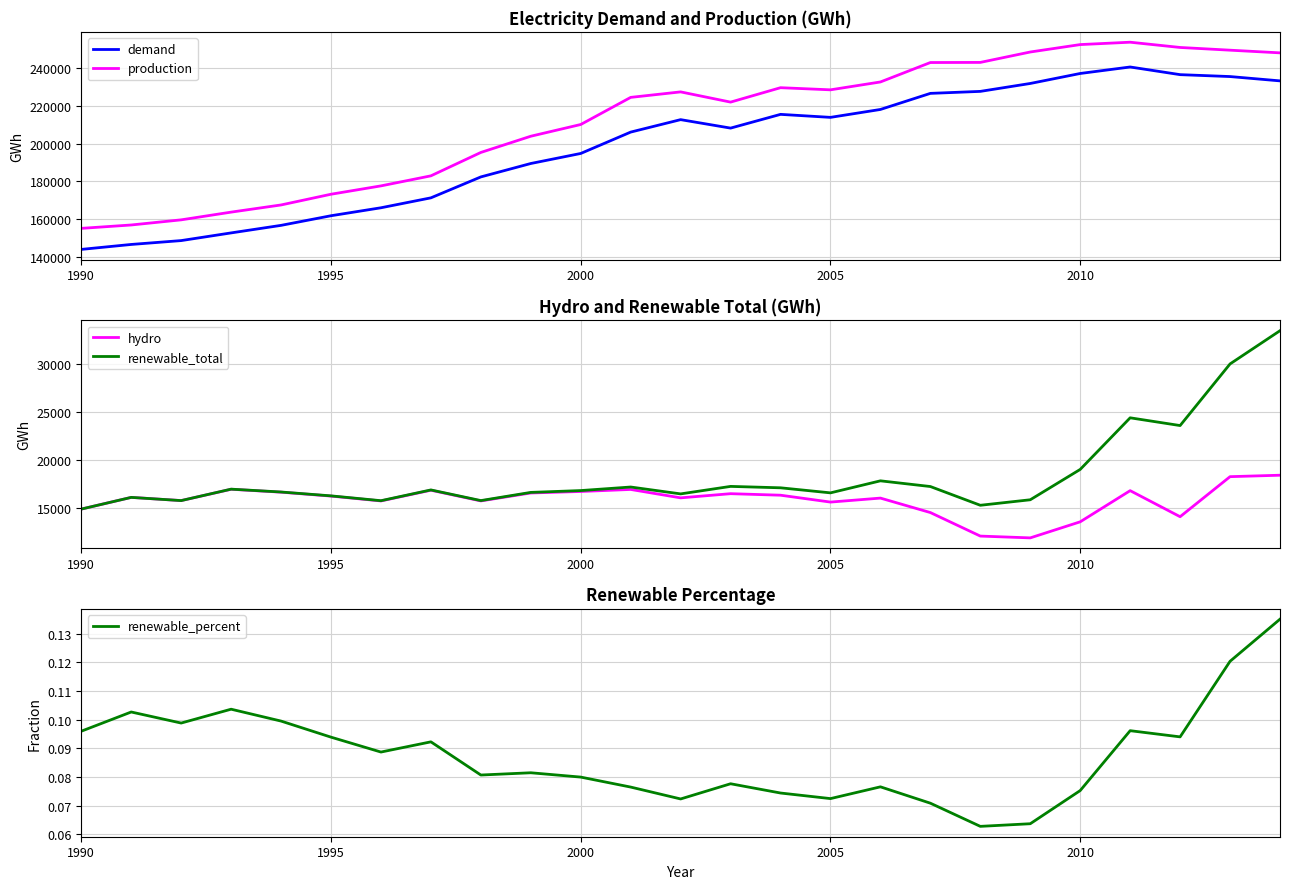

How many distinct data groups are displayed?

5